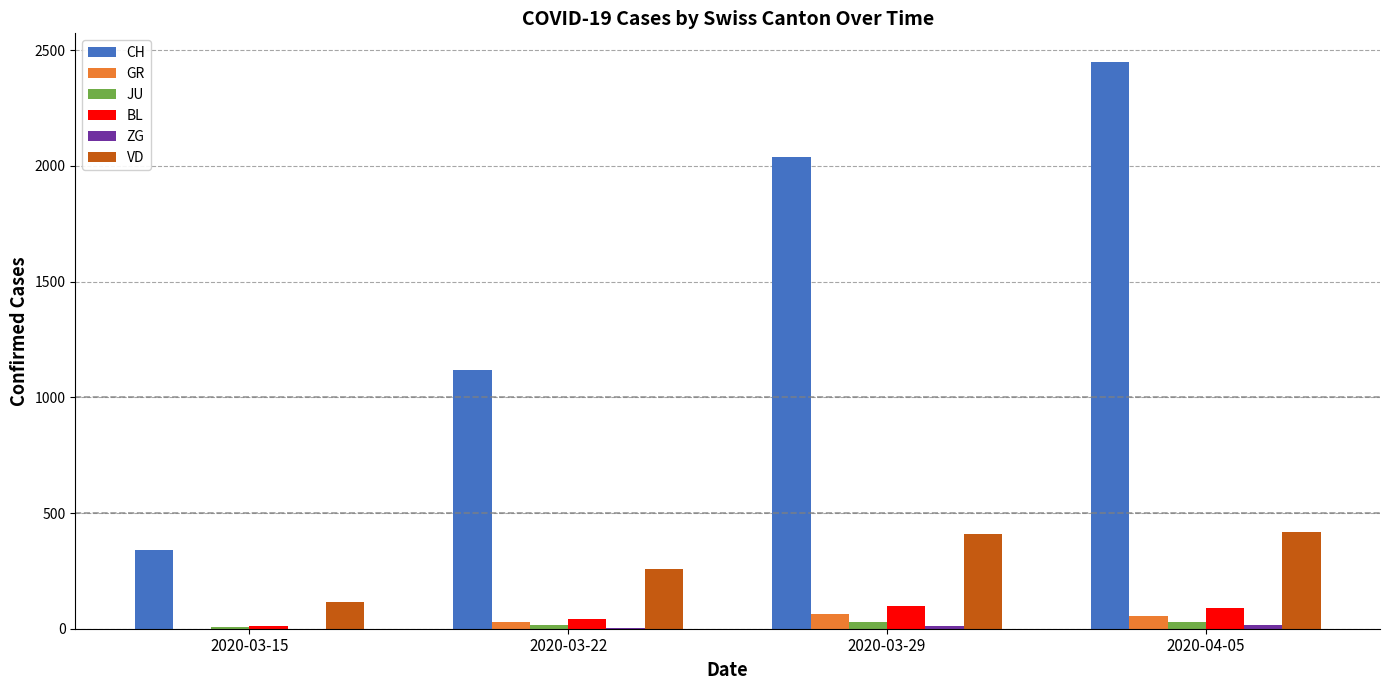

Between 2020-03-15 and 2020-03-22, which series saw the biggest shift?

CH